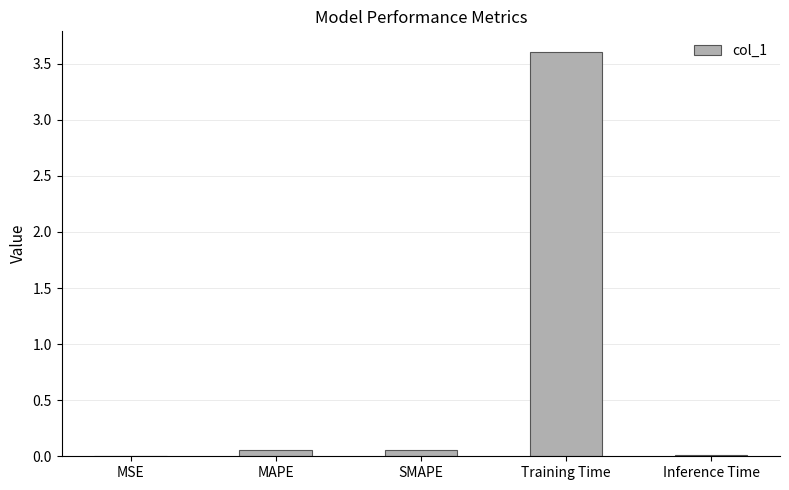

The value at MSE is 0.0. True or false?

True